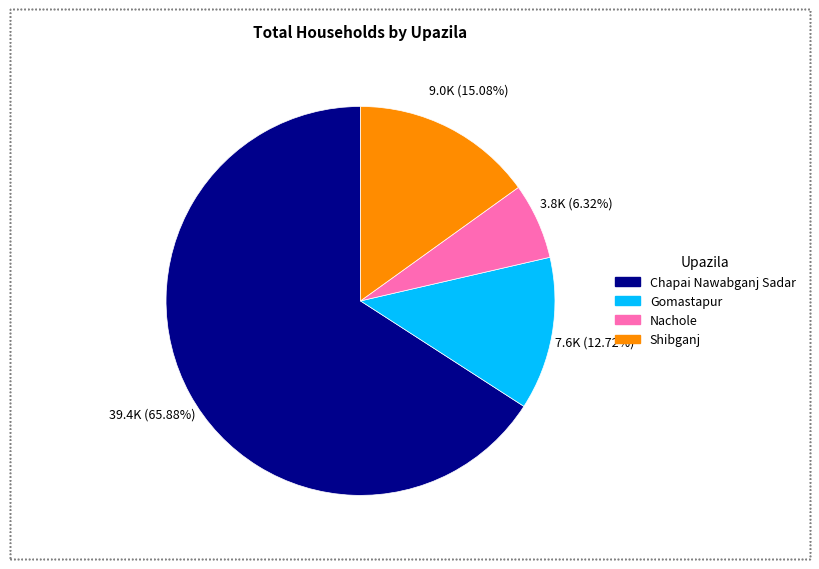

What is the largest slice in the pie chart?

Chapai Nawabganj Sadar